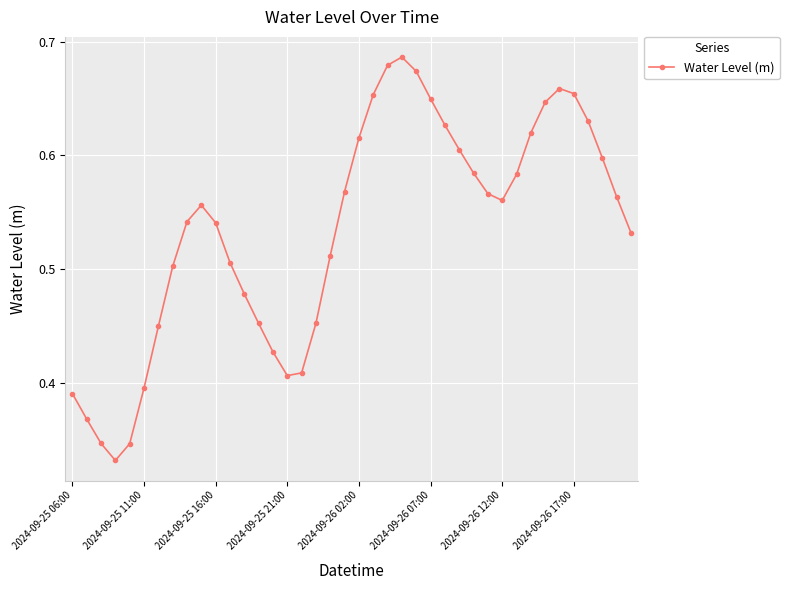

How many lines are shown in the chart?

1